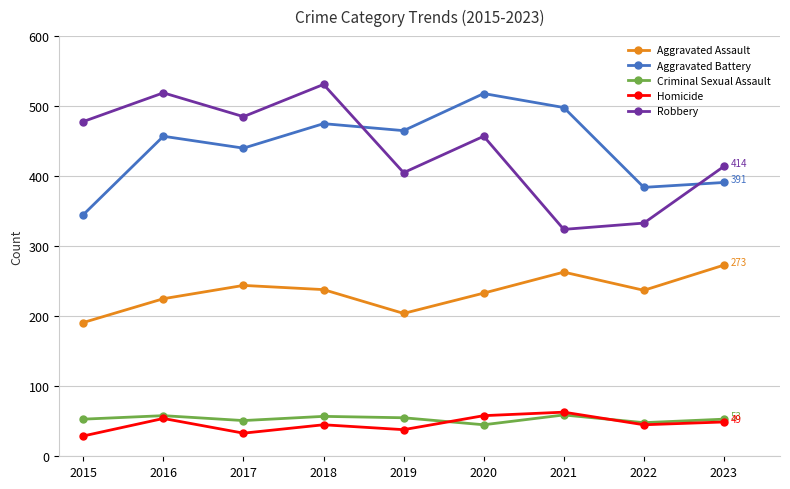

What is the value of the Criminal Sexual Assault point at the 4th from the left?

57